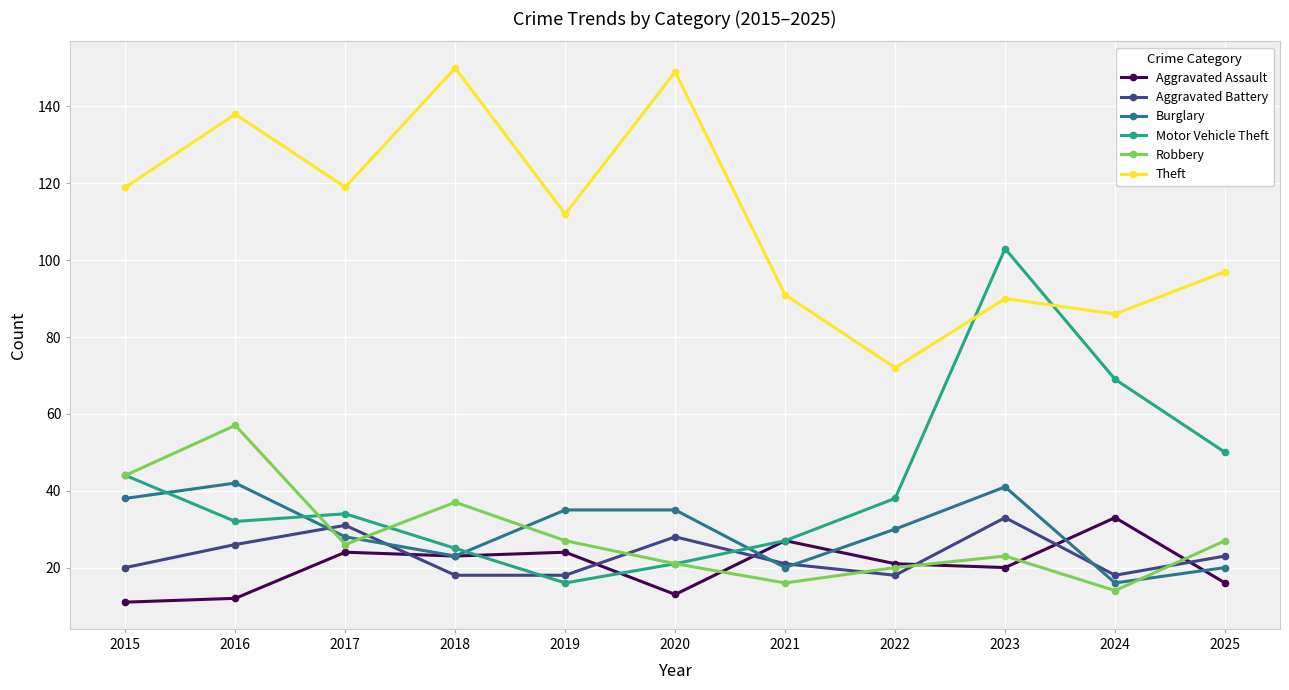

At how many categories does at least one series exceed 65?

11